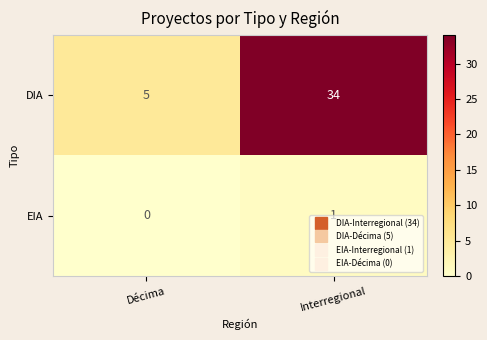

The EIA series shows 0 at Interregional. True or false?

False